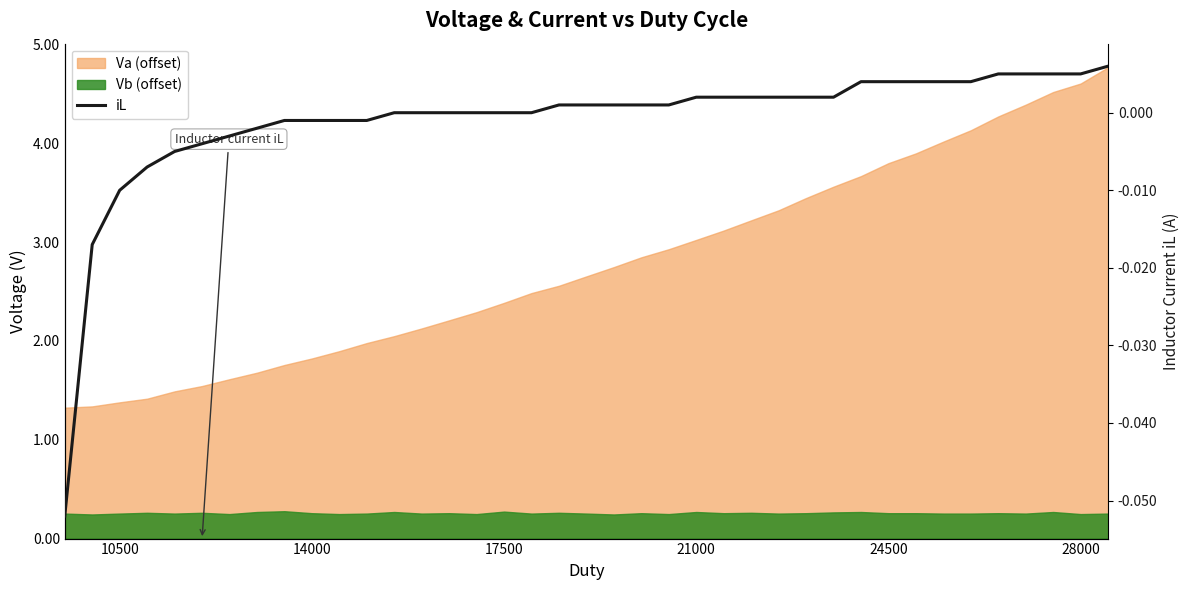

Reading right to left, list all the values displayed in this chart.

0.0	0.0	0.0	0.0	0.0	0.0	0.0	0.0	0.0	0.0	0.0	0.0	0.0	0.0	0.0	0.0	0.0	0.0	0.0	0.0	0.0	0.0	0.0	0.0	0.0	0.0	0.0	-0.0	-0.0	-0.0	-0.0	-0.0	-0.0	-0.0	-0.0	-0.0	-0.0	-0.0	-0.1